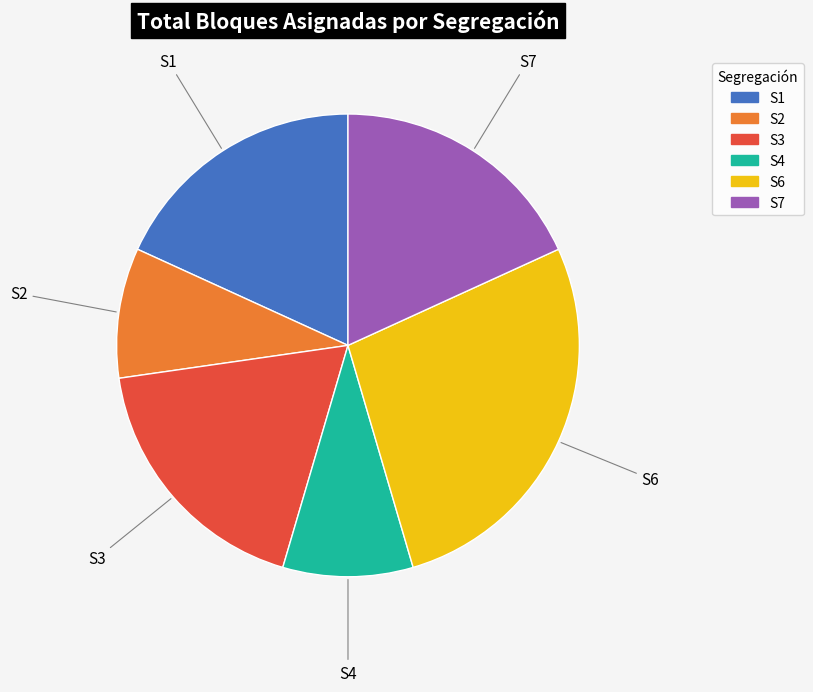

Is S6 the majority of the pie?

No